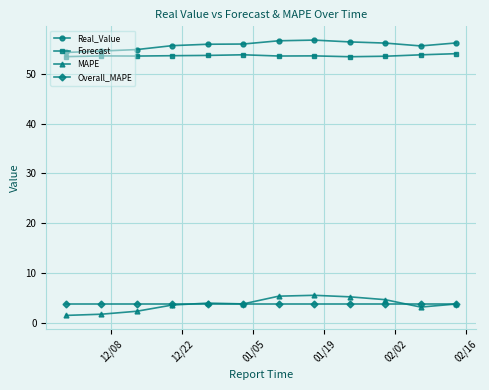

True or false: Real_Value and MAPE cross at least once.

False